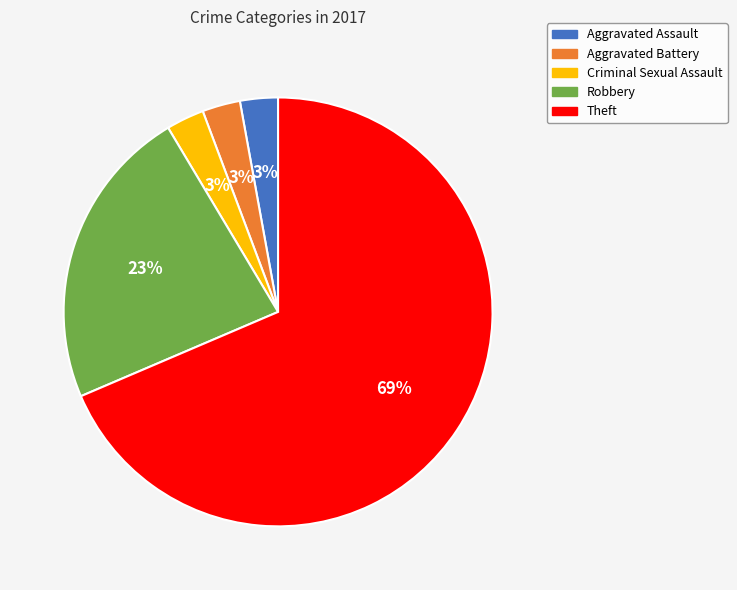

To the nearest percent, what is the average slice percentage?

20%